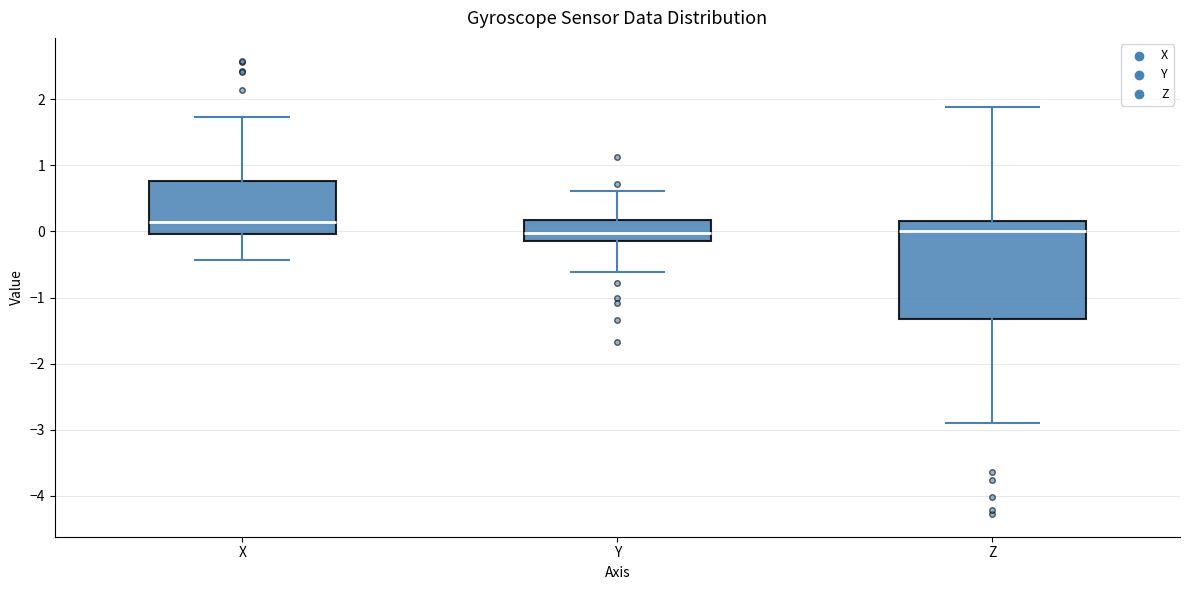

Reading left to right, transcribe this box plot: for each box, give where its median line is, the range the box spans, and where its two whiskers end, as read against the y-axis. The values are not printed on the chart, so give them approximately, as read against the axis.

X: median 0.1, box 0.0 to 0.8, whiskers -0.4 to 1.7
Y: median 0.0, box -0.2 to 0.2, whiskers -0.6 to 0.6
Z: median 0.0, box -1.3 to 0.2, whiskers -2.9 to 1.9